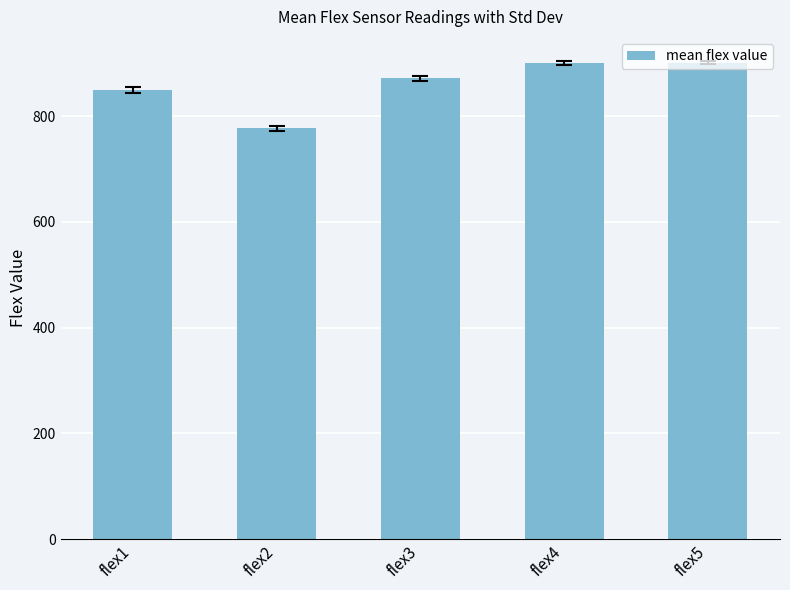

How many categories are shown in the chart?

5